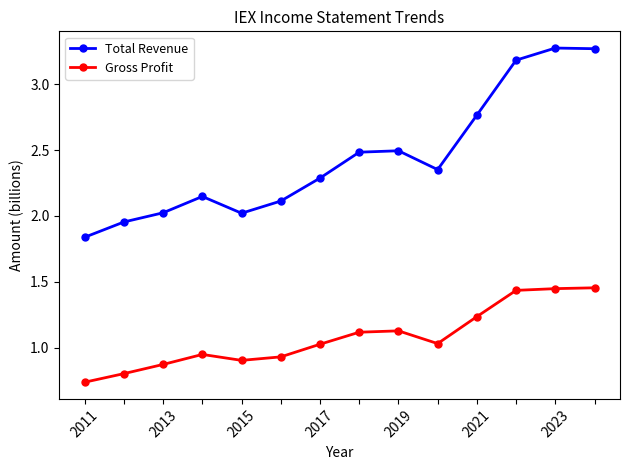

What is the sum of all Total Revenue values?

34.2